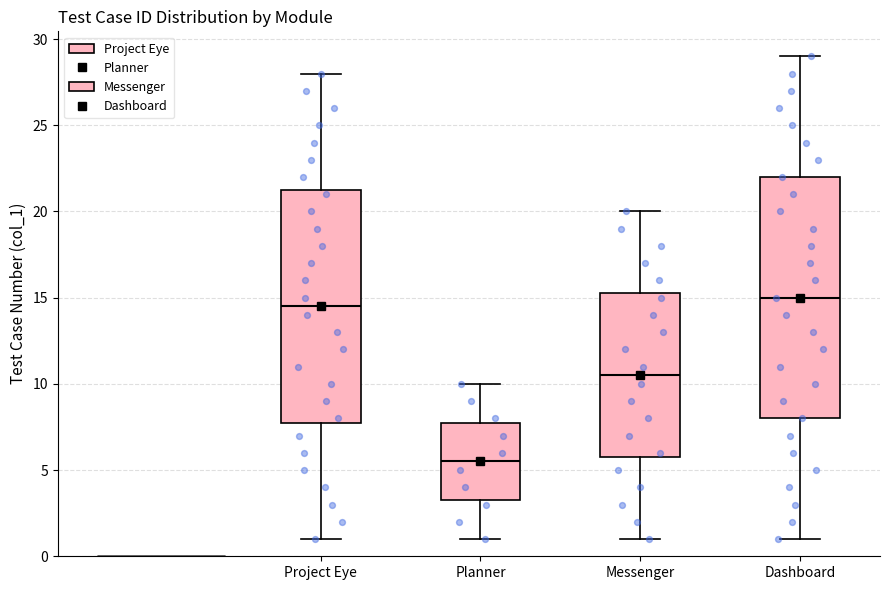

Which box has the lowest median line?

Planner